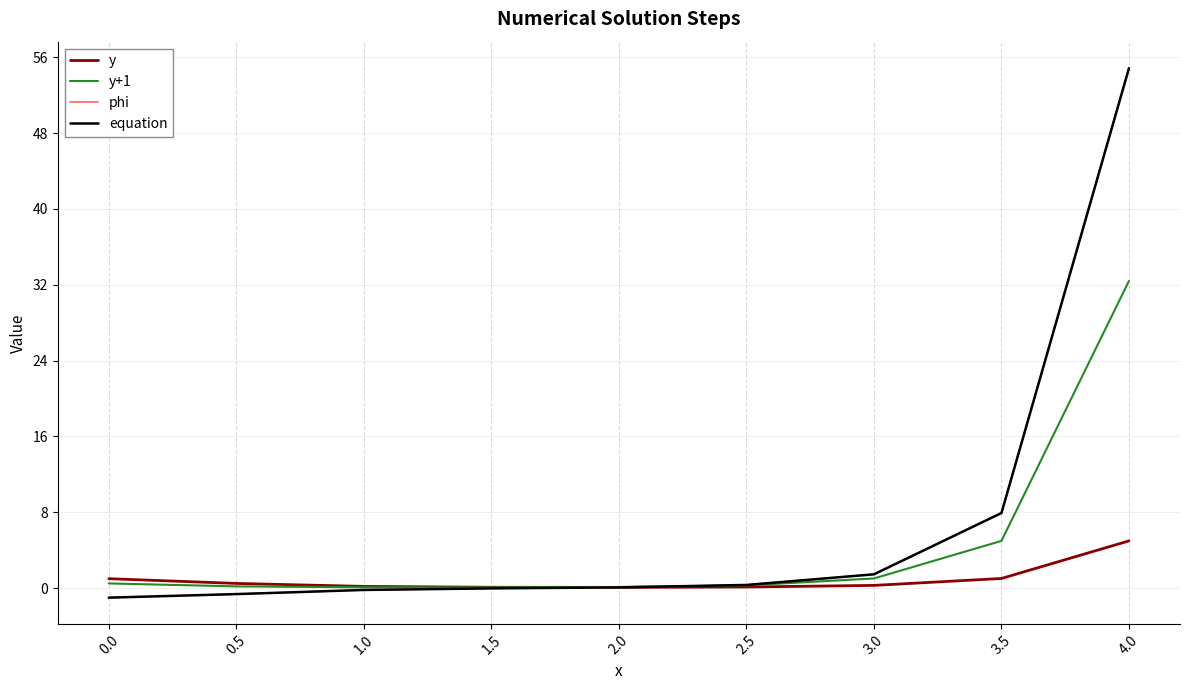

True or false: y+1 has a value of 0.5 at 0.0.

True